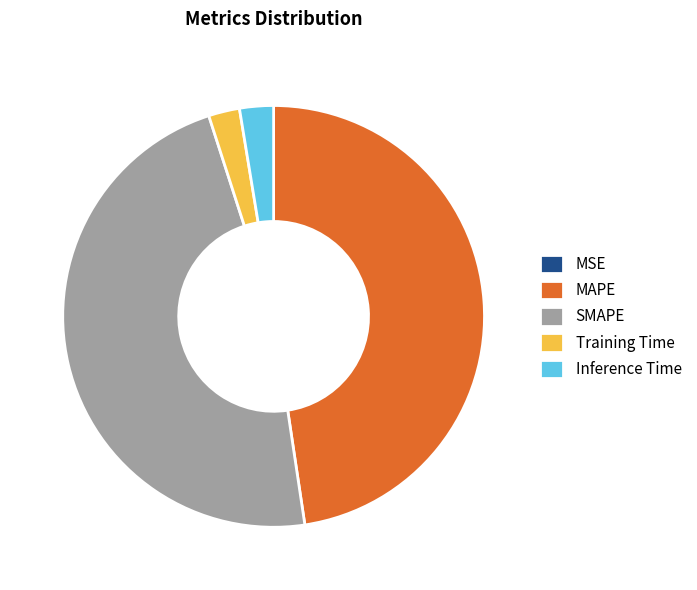

Is there a majority slice in this chart?

No